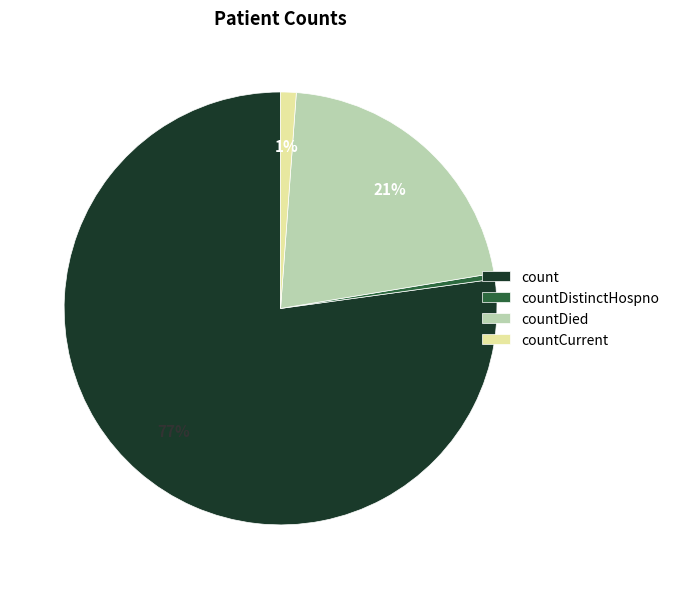

To the nearest percent, what is the average slice percentage?

25%